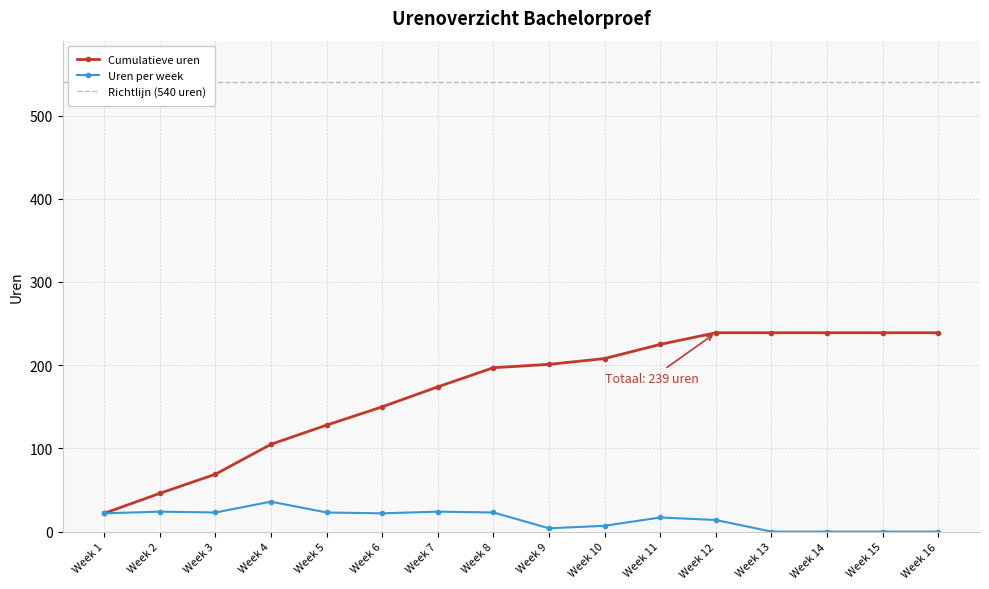

What is the difference between the second highest and second lowest values in the Cumulatief series?

193